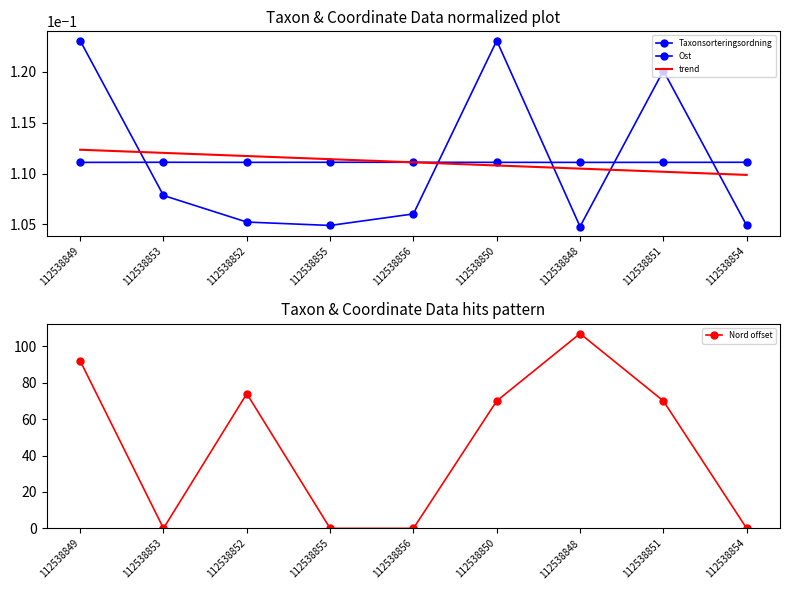

The Ost series shows 0.1 at 112538849. True or false?

False